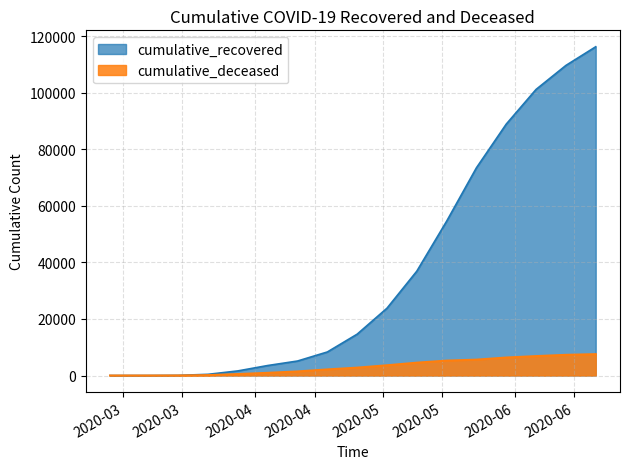

Is it true that cumulative_deceased equals 2158 at 2020-04-18?

True